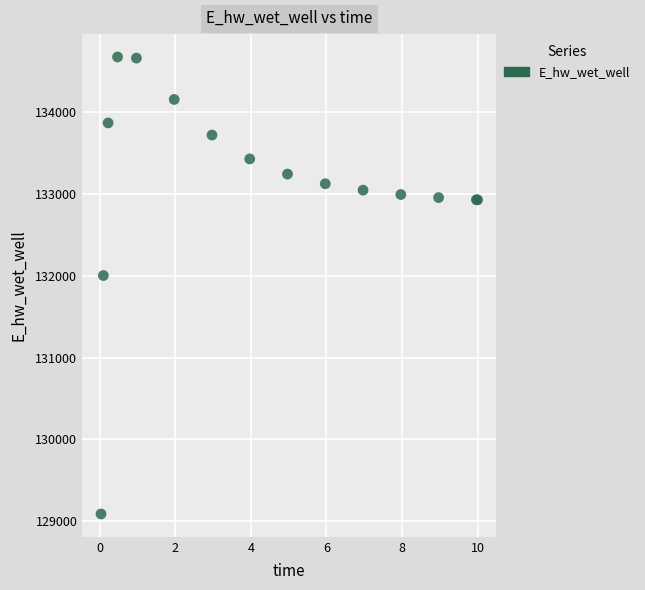

What Y value in the scatter plot is closest to 131881?

132003.3